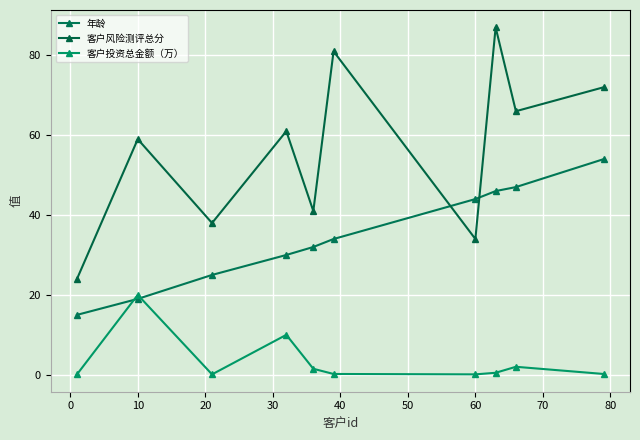

Does the chart have visible grid lines?

Yes